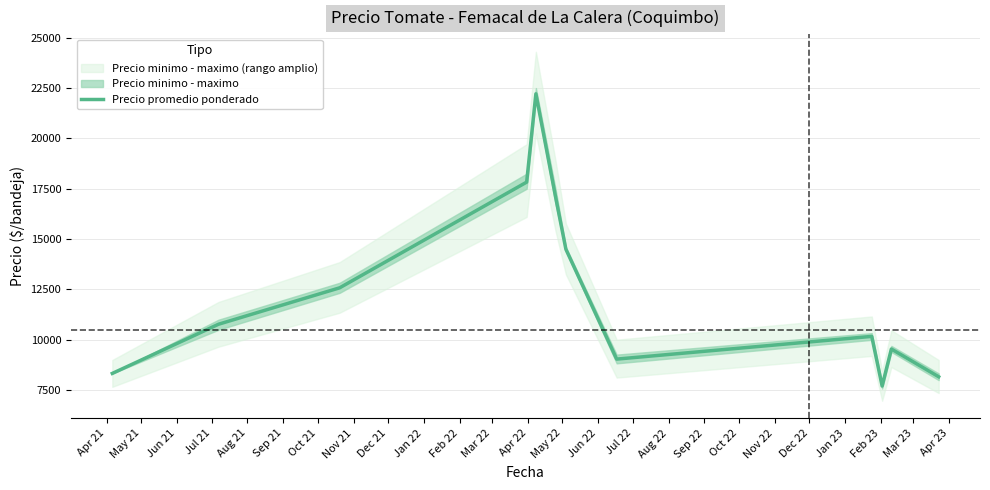

Does the chart have visible grid lines?

Yes